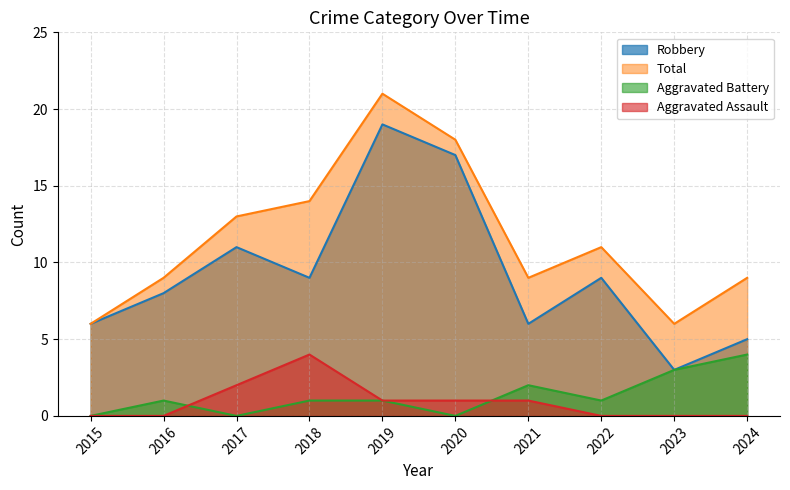

List the labels in order of Total value, largest first.

2019, 2020, 2018, 2017, 2022, 2016, 2021, 2024, 2015, 2023